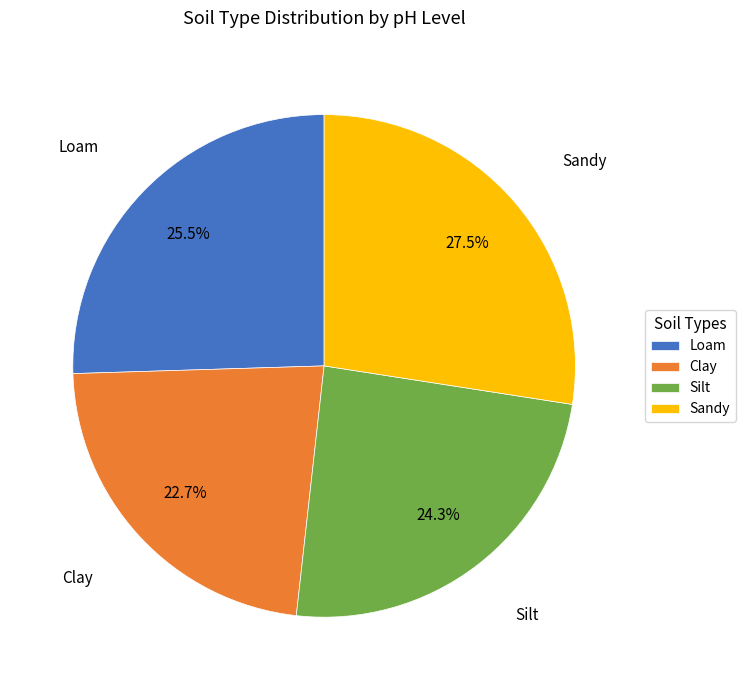

To the nearest percent, what is the average slice percentage?

25%